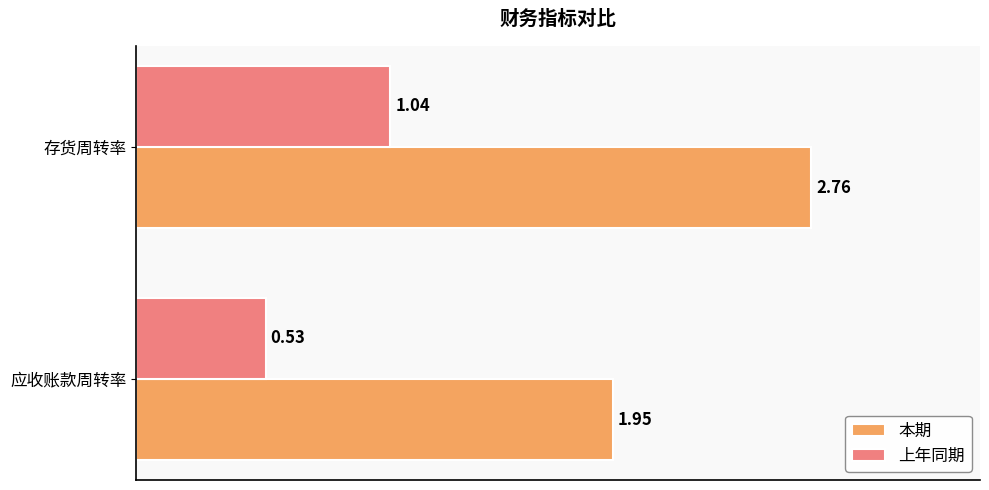

What is the average value of the 本期 series?

2.4